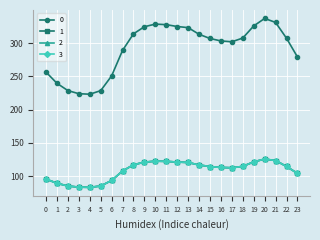

True or false: 0 has a value of 441.1 at 0.

False